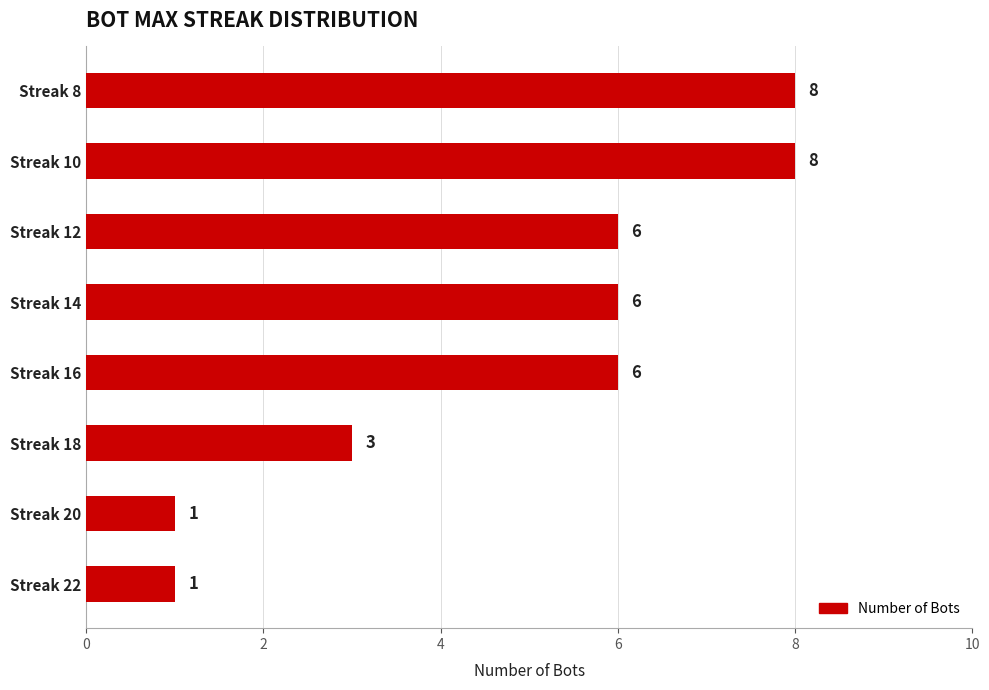

The chart shows a value of 8 at Streak 8. True or false?

True